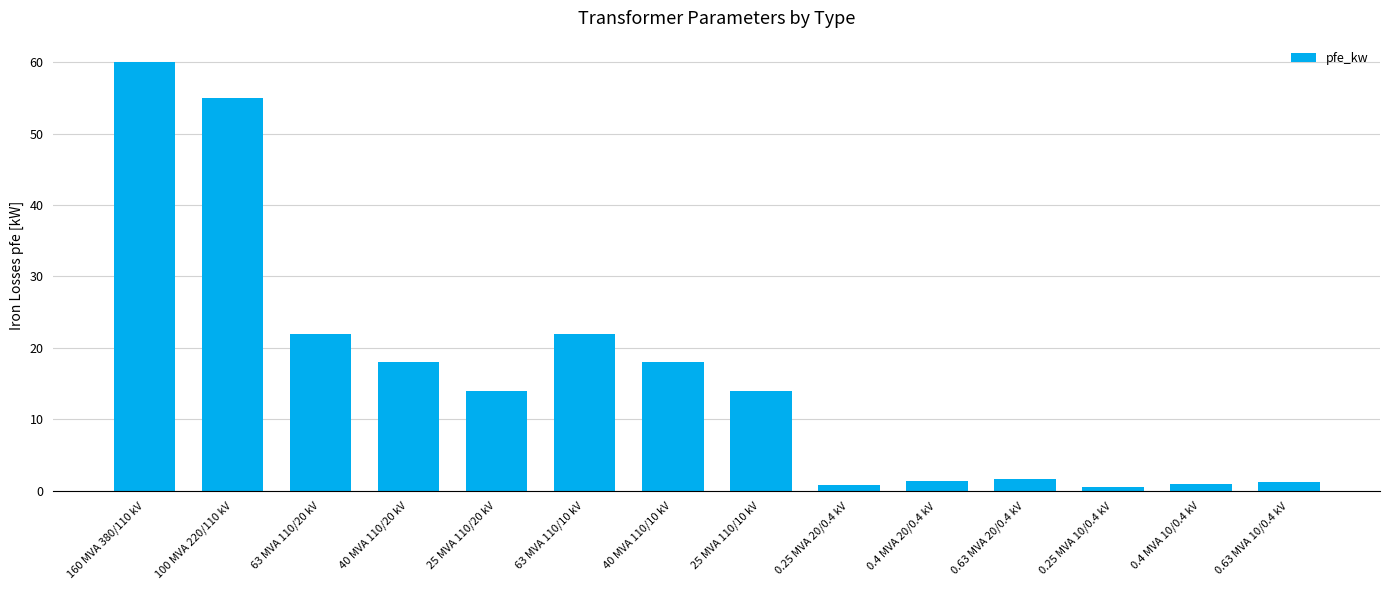

What is the average value?

16.4